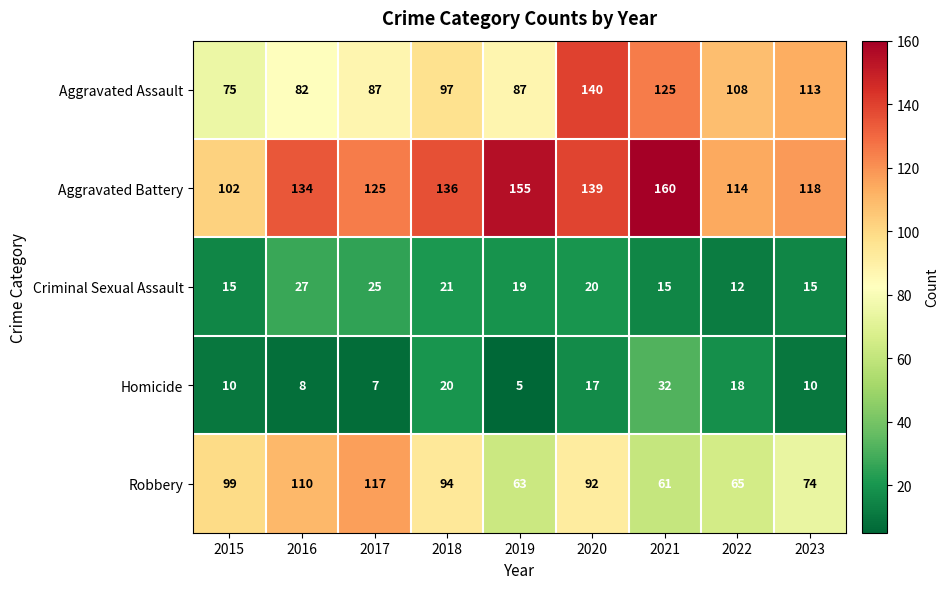

At which category does the chart reach its peak across all series?

2021